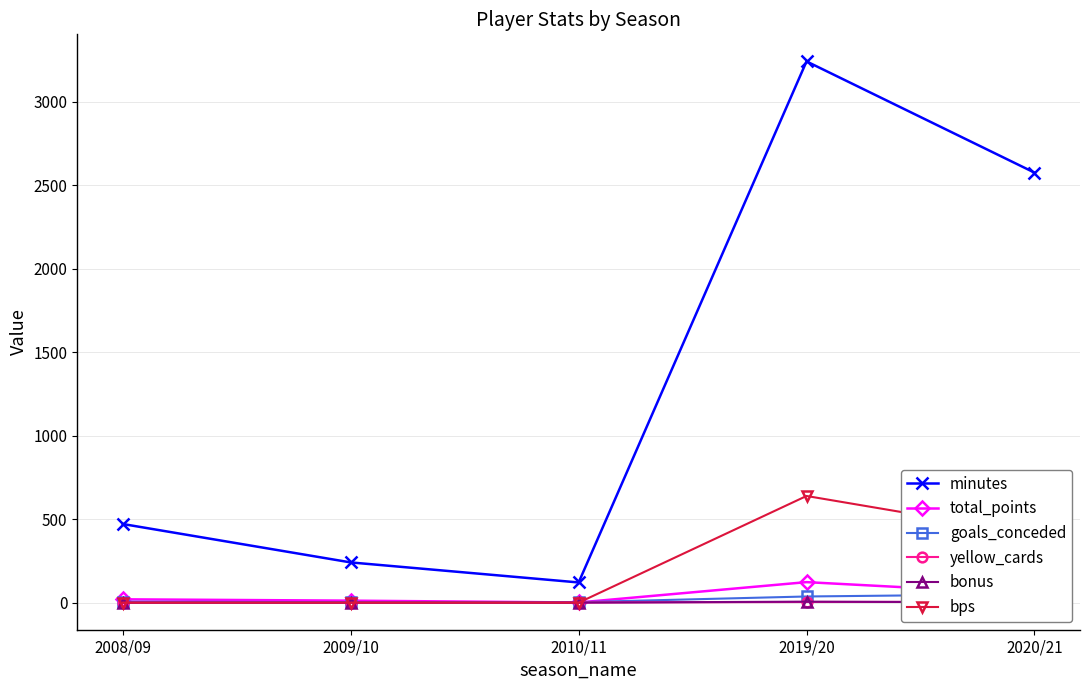

What is the difference between the maximum and second lowest values in the bps series?

639